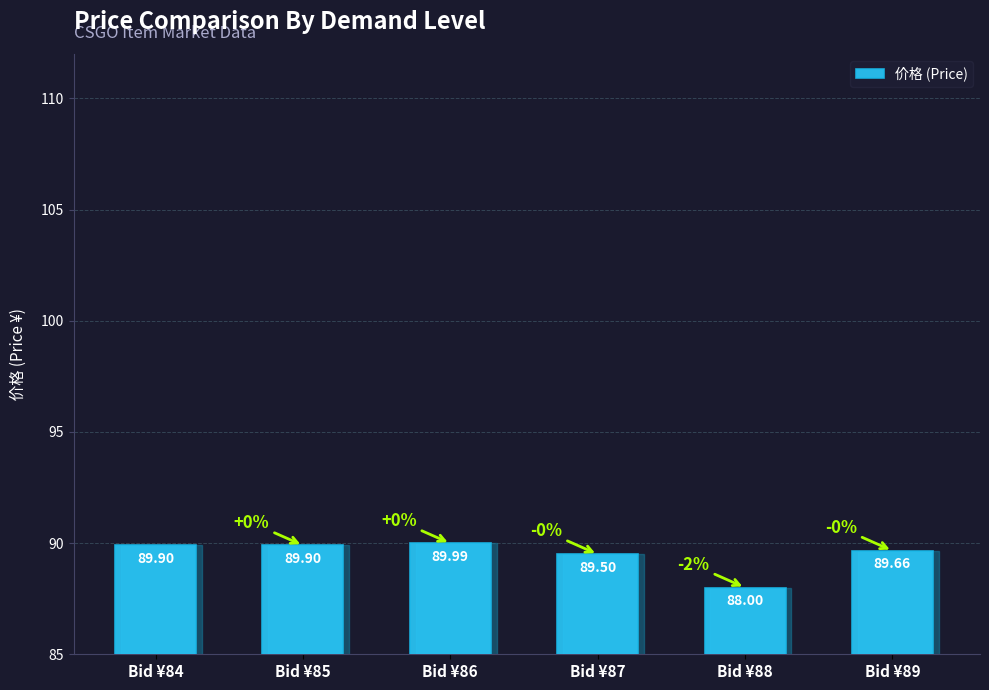

What is the change in value from Bid ¥86 to Bid ¥87?

-0.5